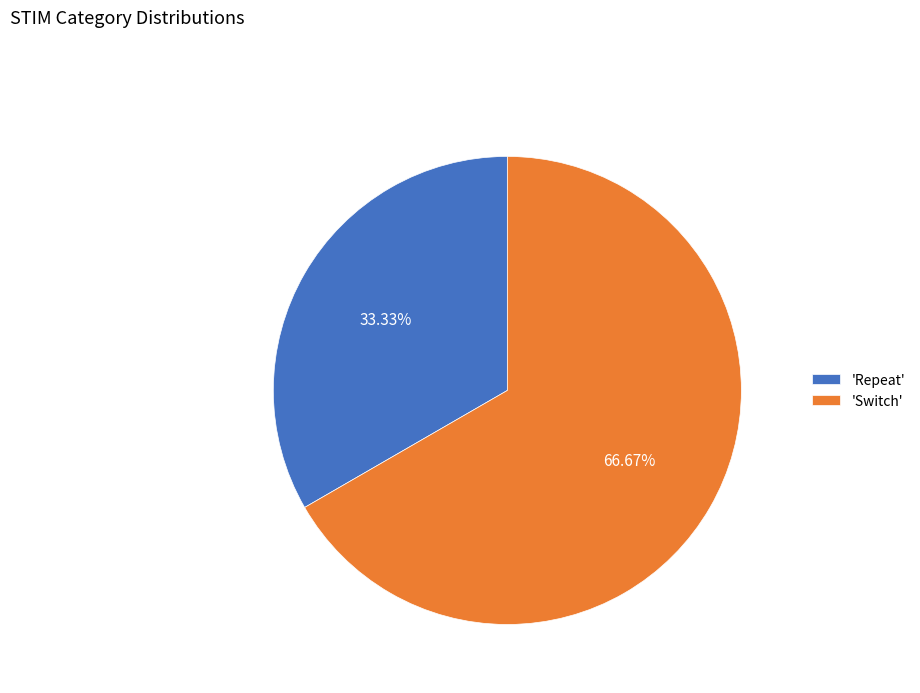

Which slice is the largest?

'Switch'